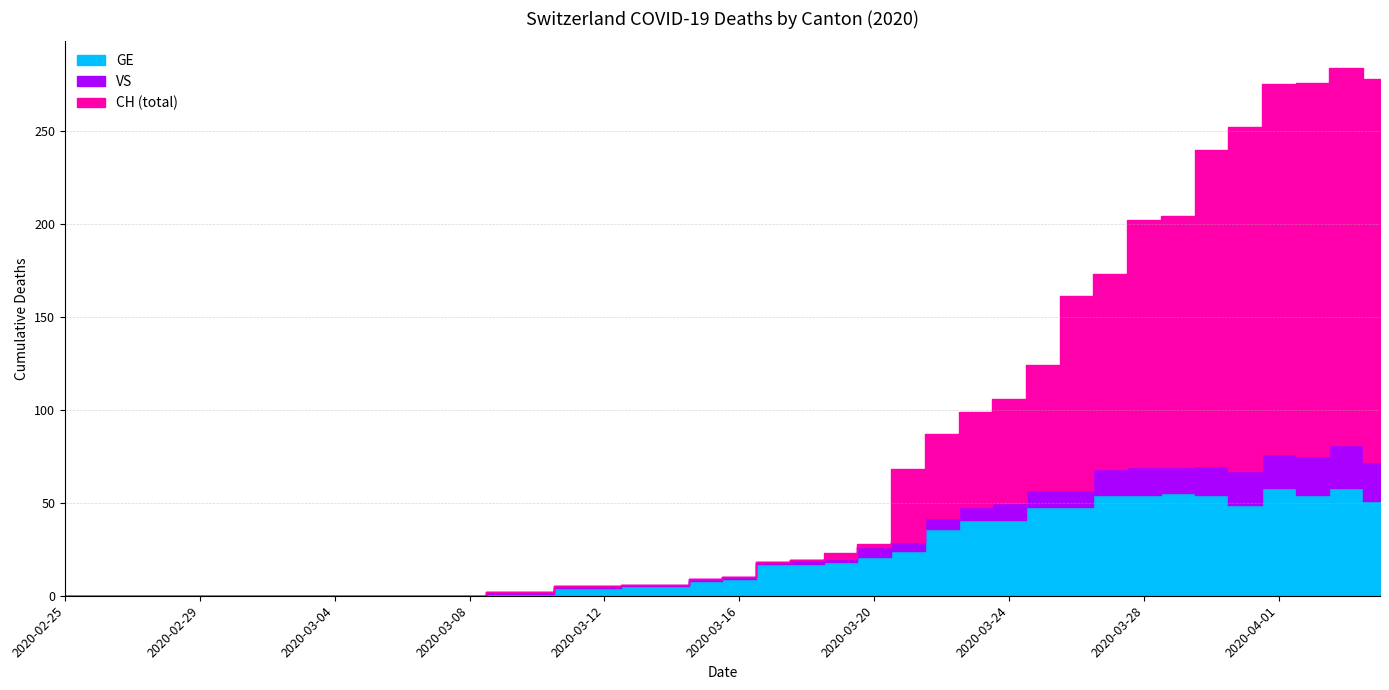

Does the chart have visible grid lines?

Yes